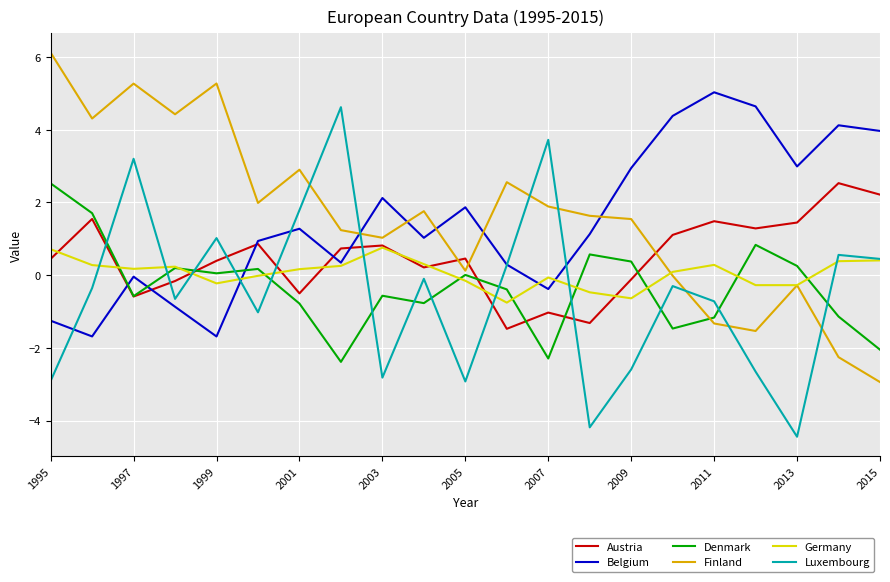

What is the highest value of the Luxembourg series?

4.6